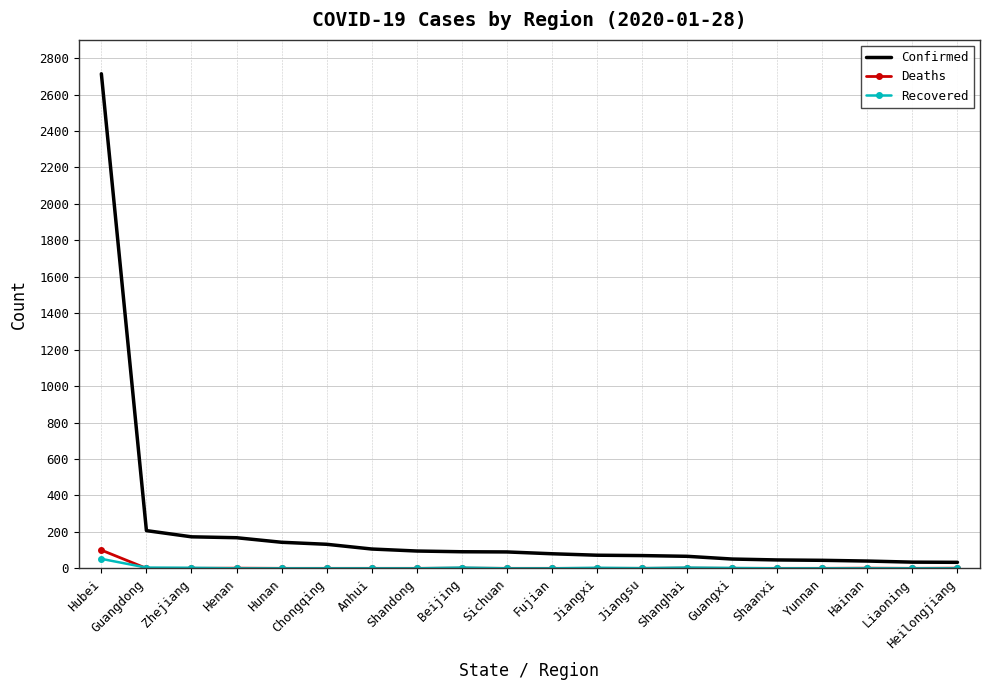

Which series changed the most between Hubei and Jiangsu?

Confirmed